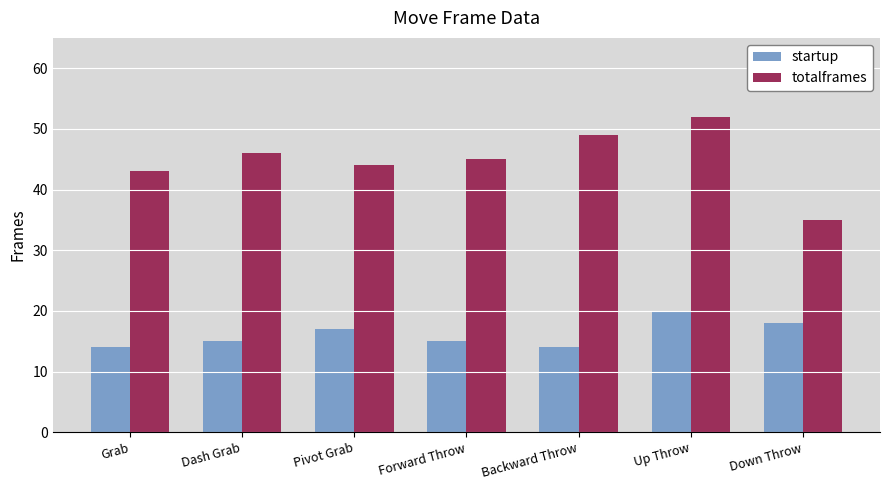

At Up Throw, list the series in order from smallest to largest.

startup, totalframes